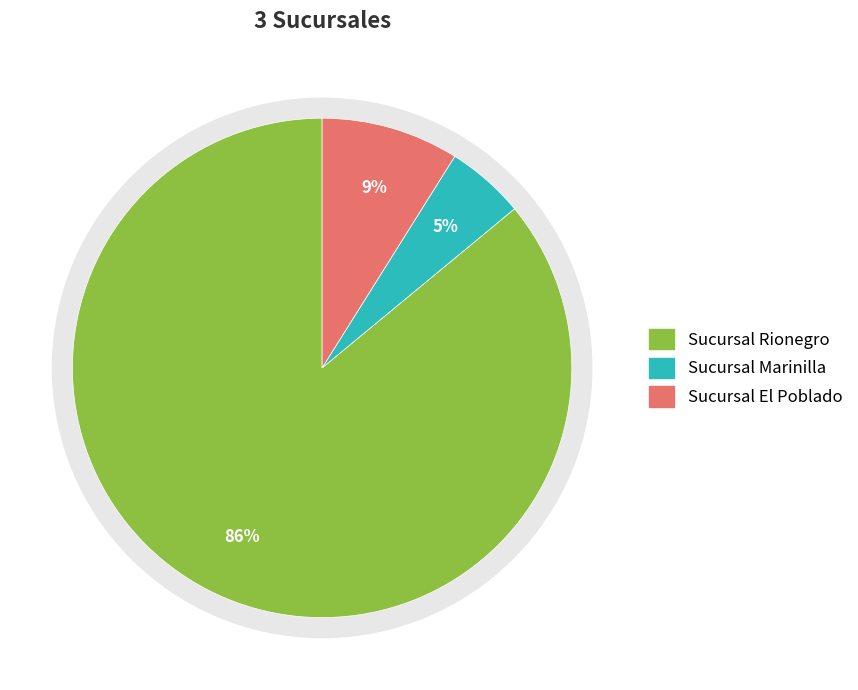

Is Sucursal Marinilla the majority of the pie?

No